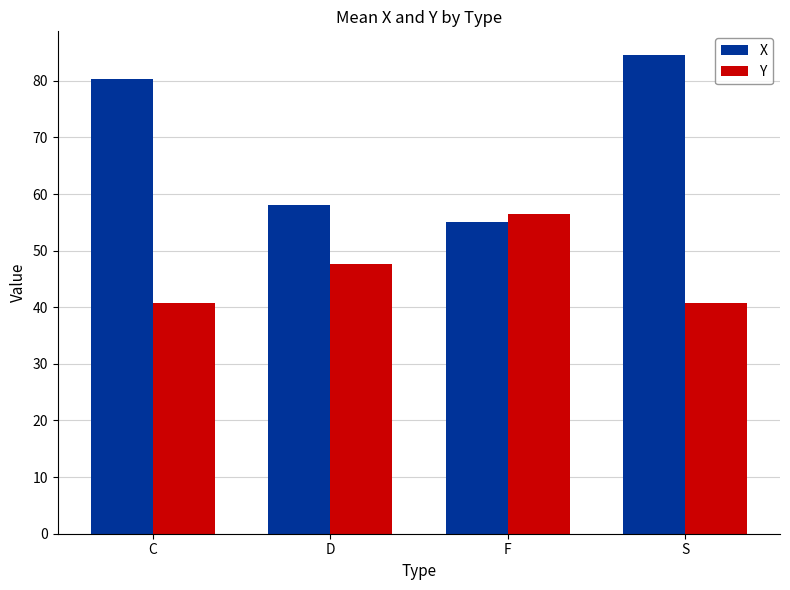

Which series has the widest spread of values?

X